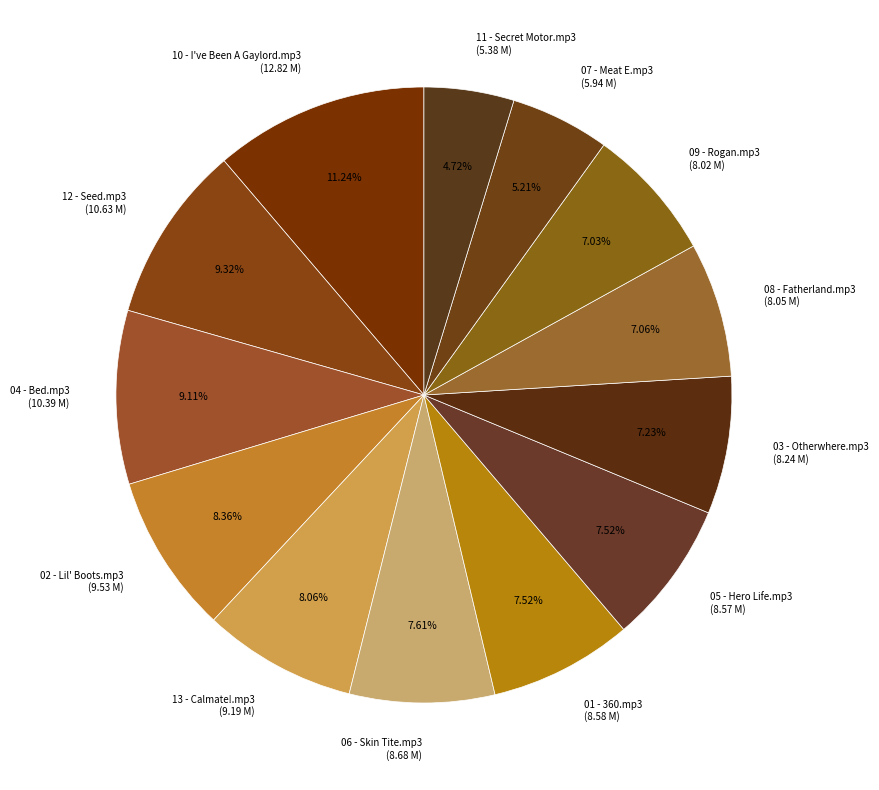

Combined, do 07 - Meat E.mp3 (5.94 M) and 11 - Secret Motor.mp3 (5.38 M) account for over 50%?

No